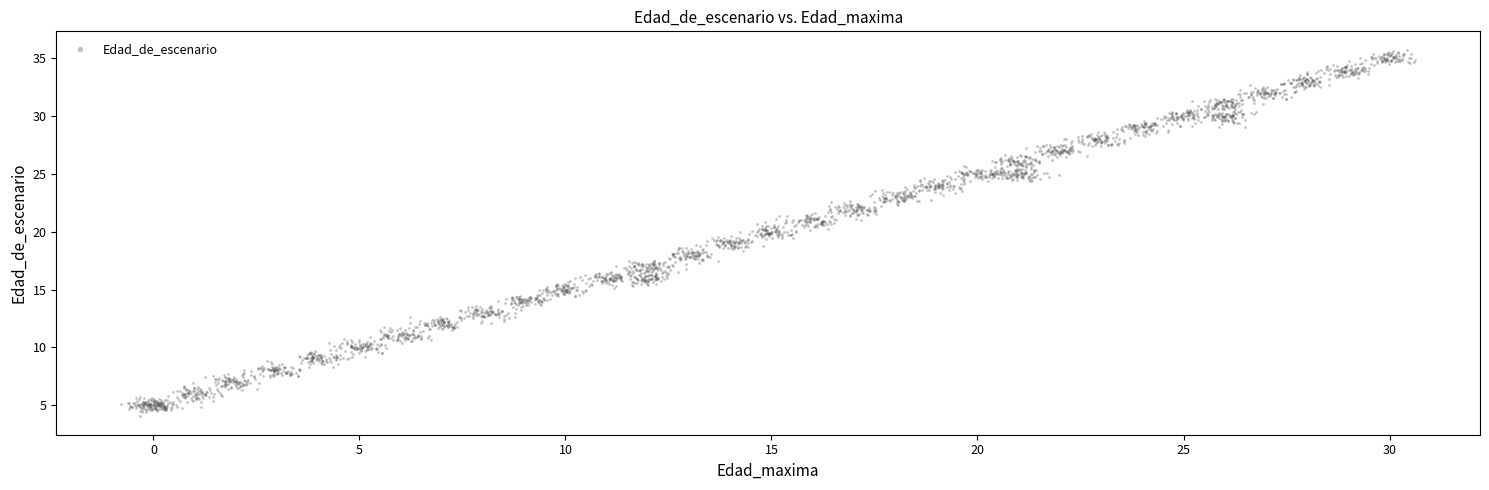

What is the range of Y values (max minus min)?

31.7